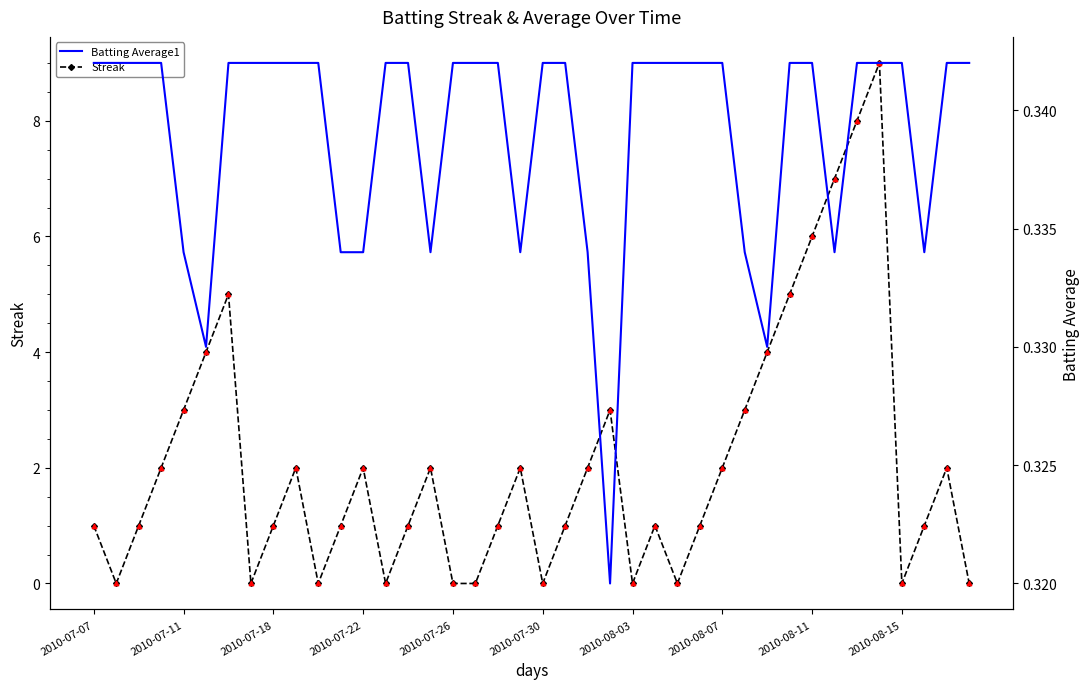

Is the value of Batting Average1 at 18 greater than the value of Streak (points) at 22?

No